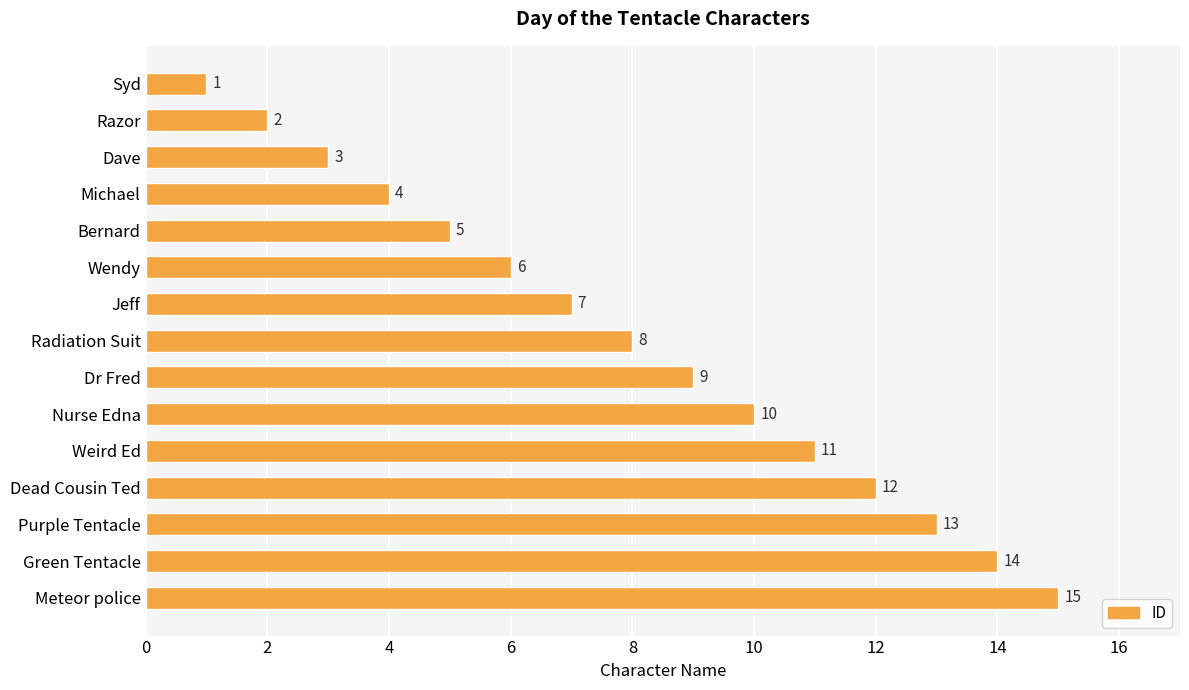

What is the value of the 6th bar from the top?

6